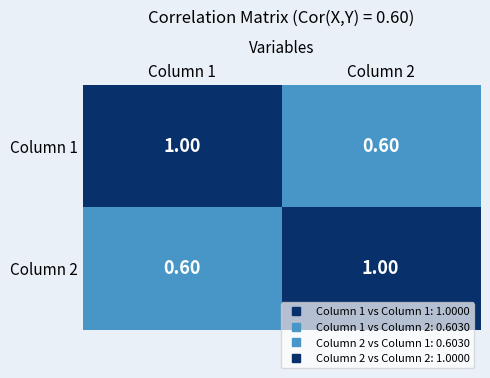

What is the difference between the highest and lowest values at Column 1?

0.4